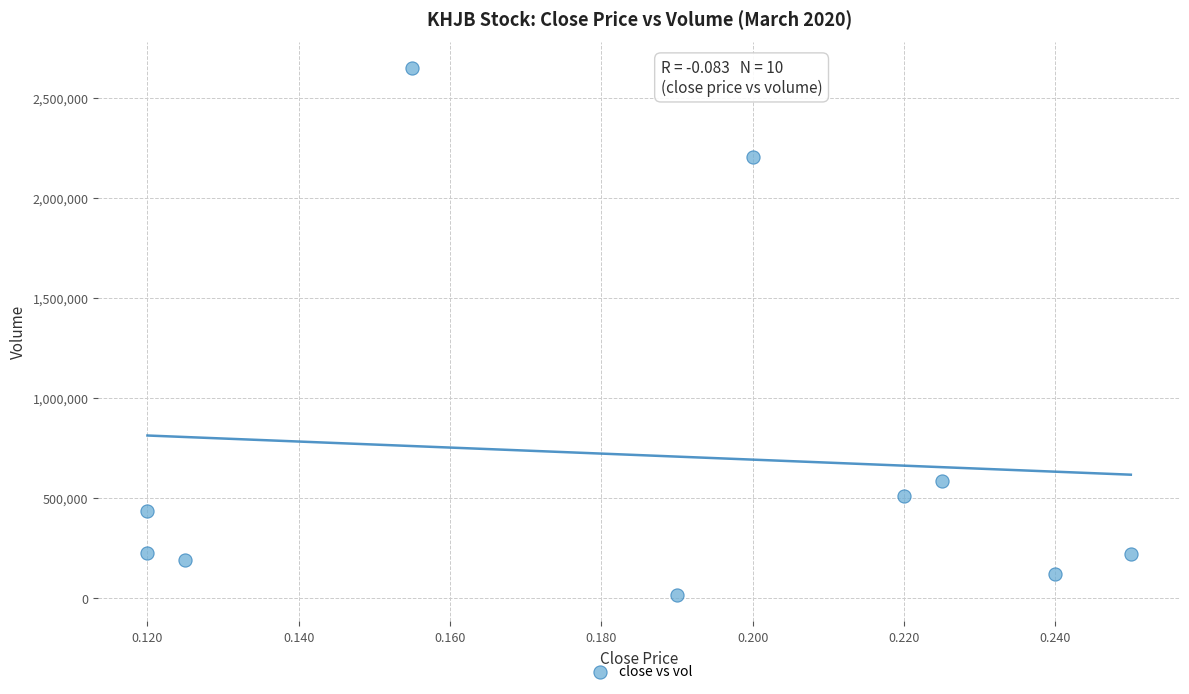

What is the range of Y values (max minus min)?

2636000